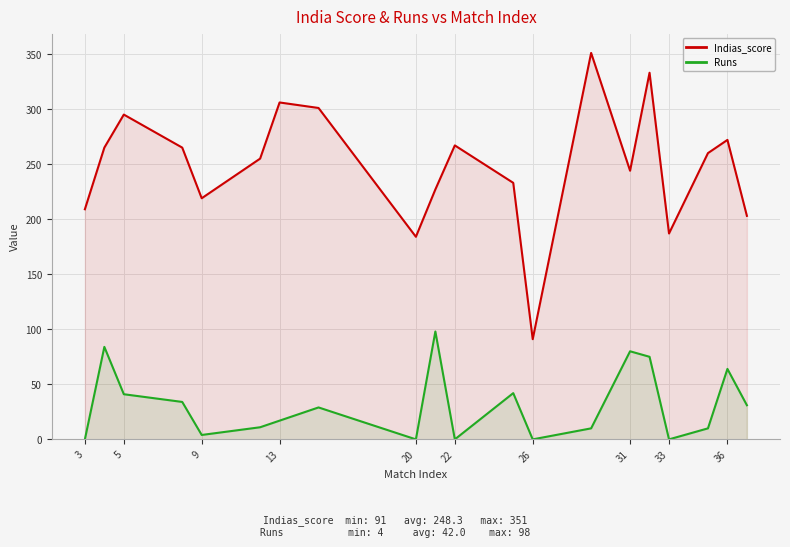

What are all the series names shown in the legend?

Indias_score, Runs